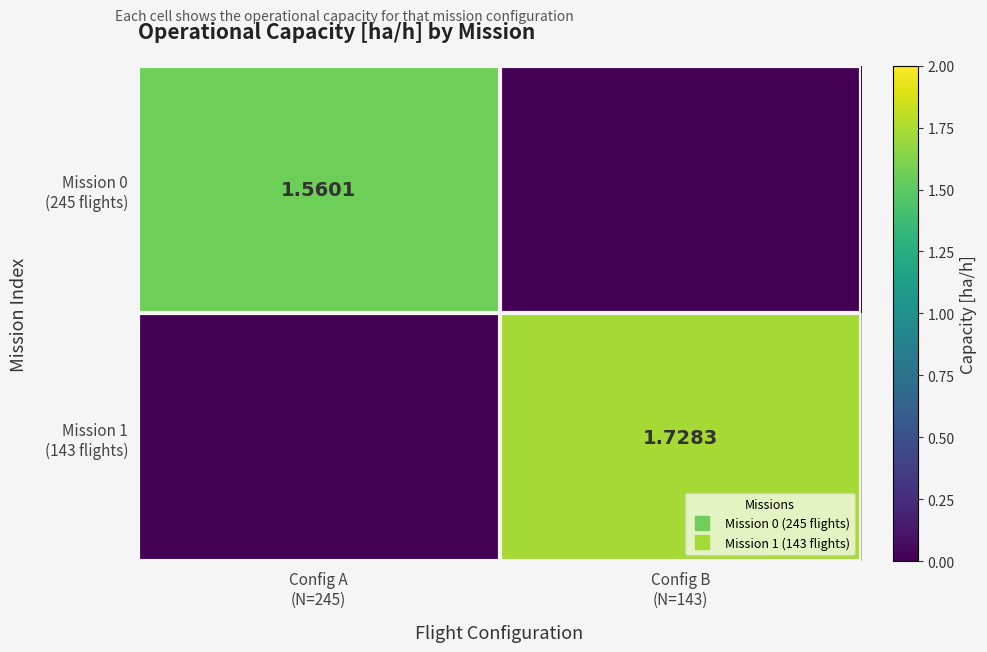

What is the sum of all Mission 1 (143 flights) values?

1.7